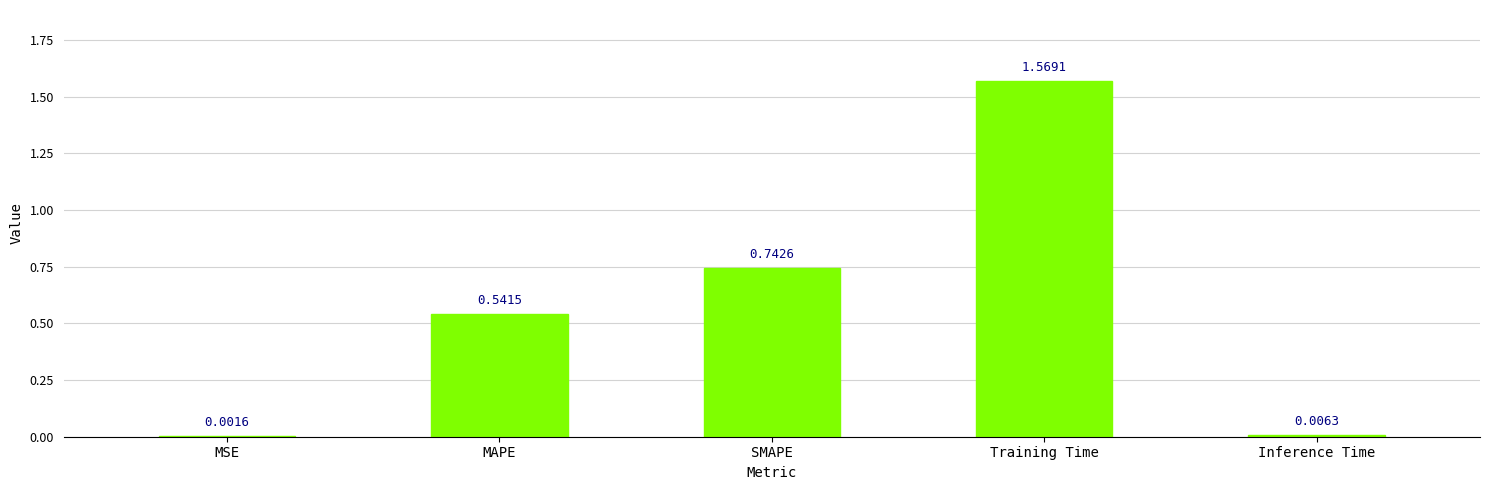

Between Inference Time and Training Time, which is larger?

Training Time